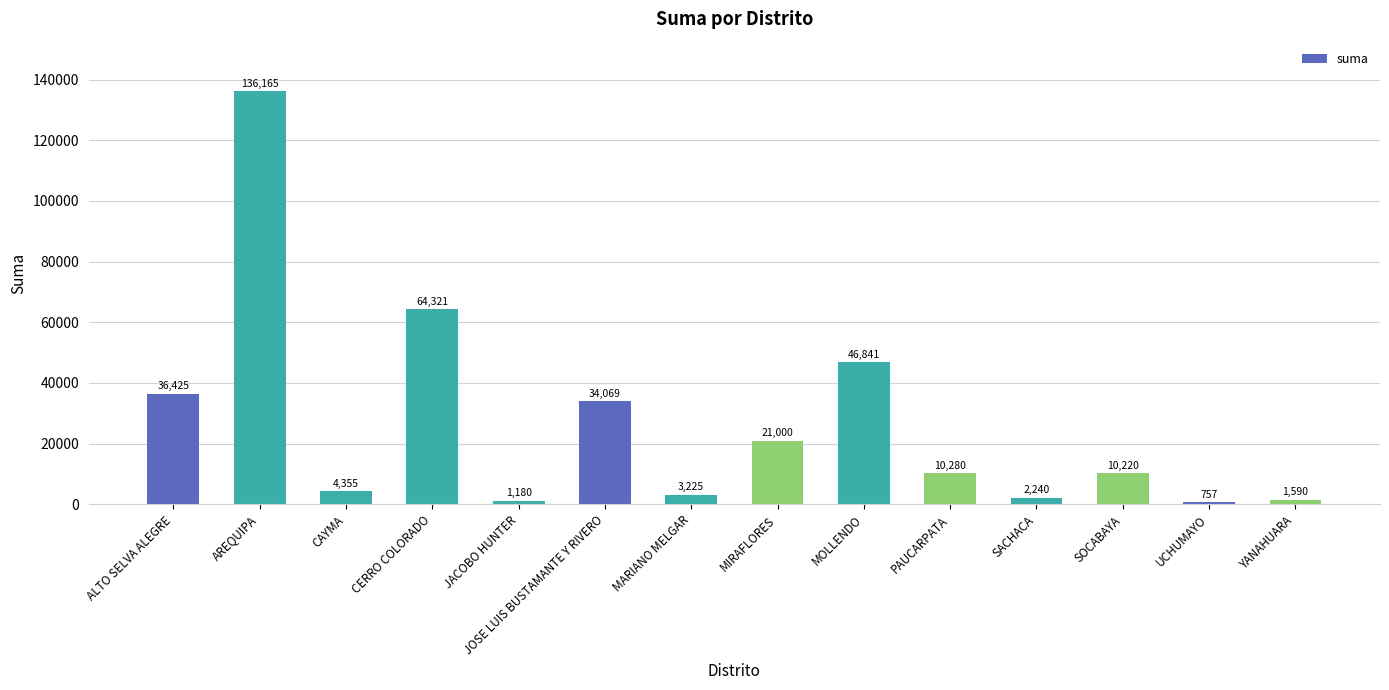

Approximately how many times larger is the value at SOCABAYA compared to MARIANO MELGAR?

3.2